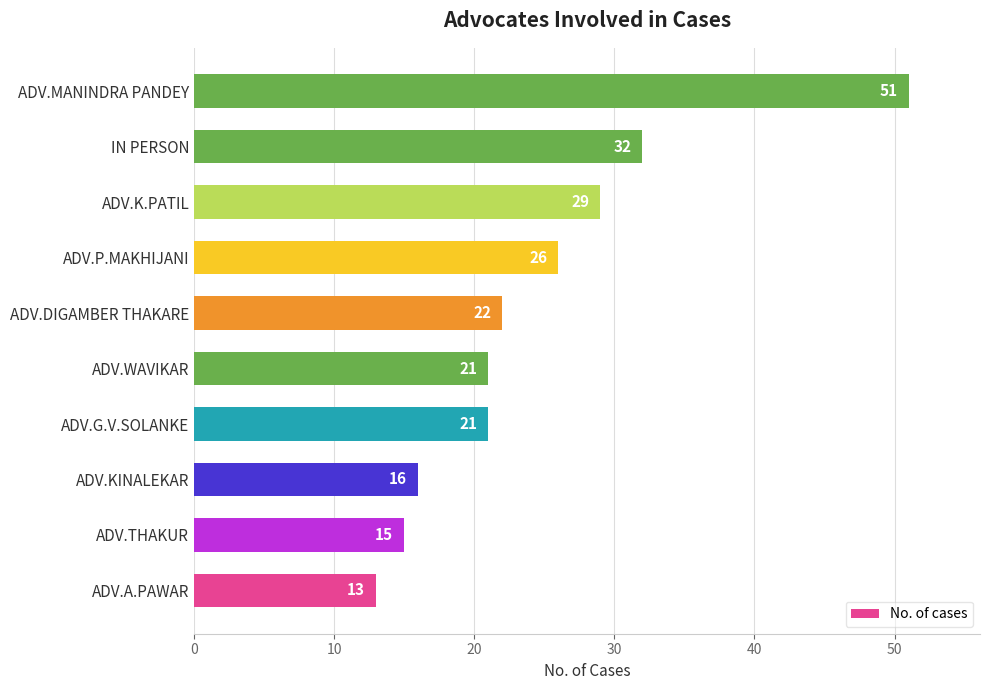

What is the average value?

25